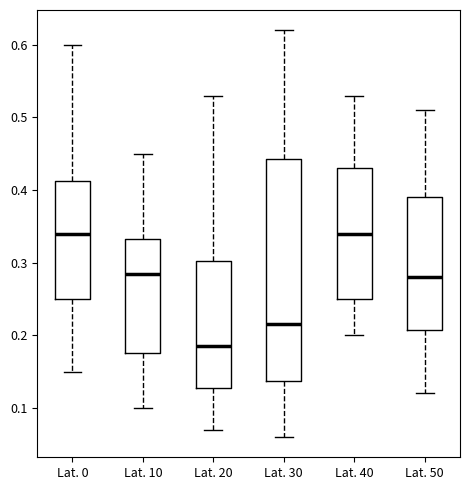

Where does the upper whisker of the box for Lat. 20 end on the y-axis? The values are not printed on the chart, so give them approximately, as read against the axis.

0.53